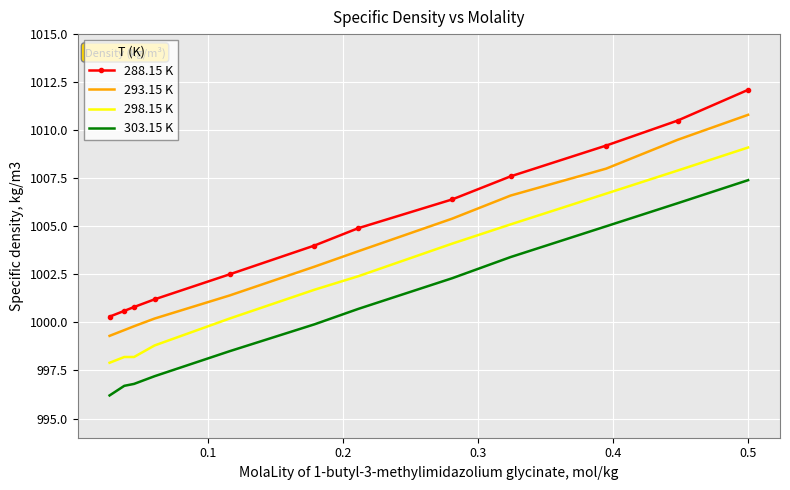

Which series has the largest total across all categories?

288.15 K